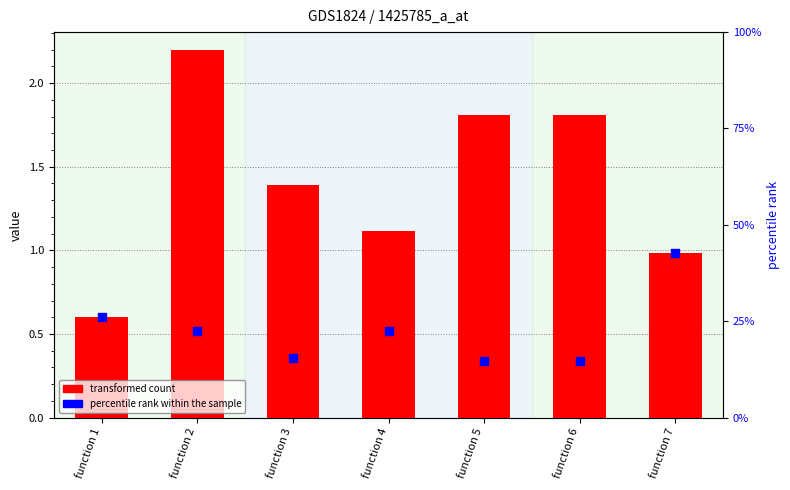

Which series has the largest total across all categories?

transformed count